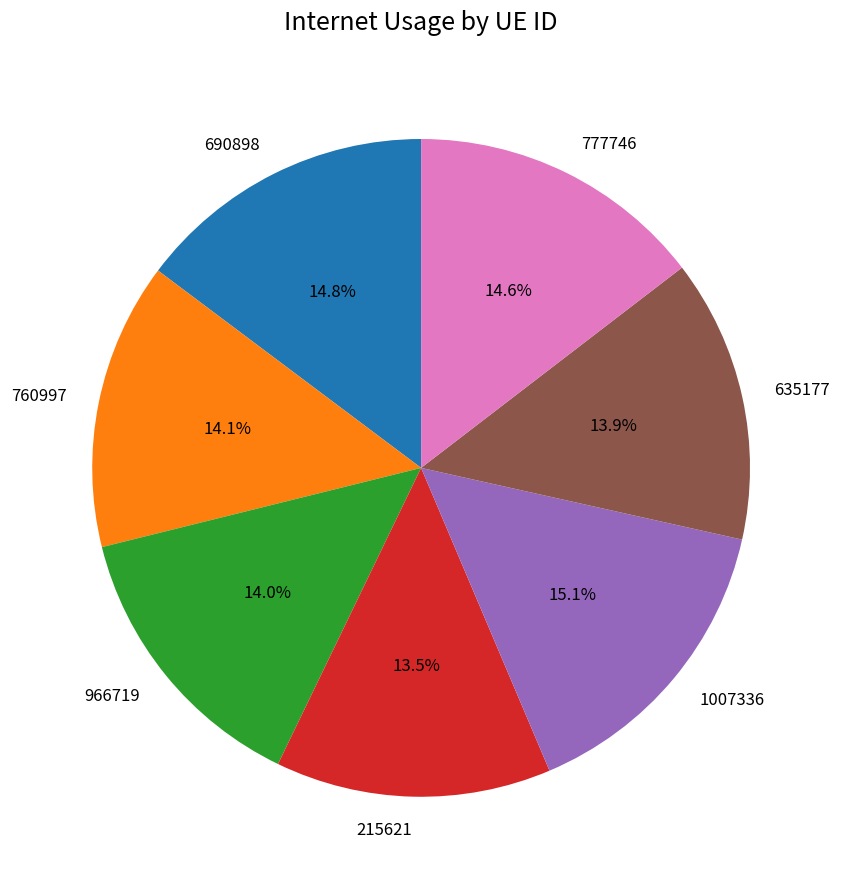

Does 966719 represent more than half of the total?

No